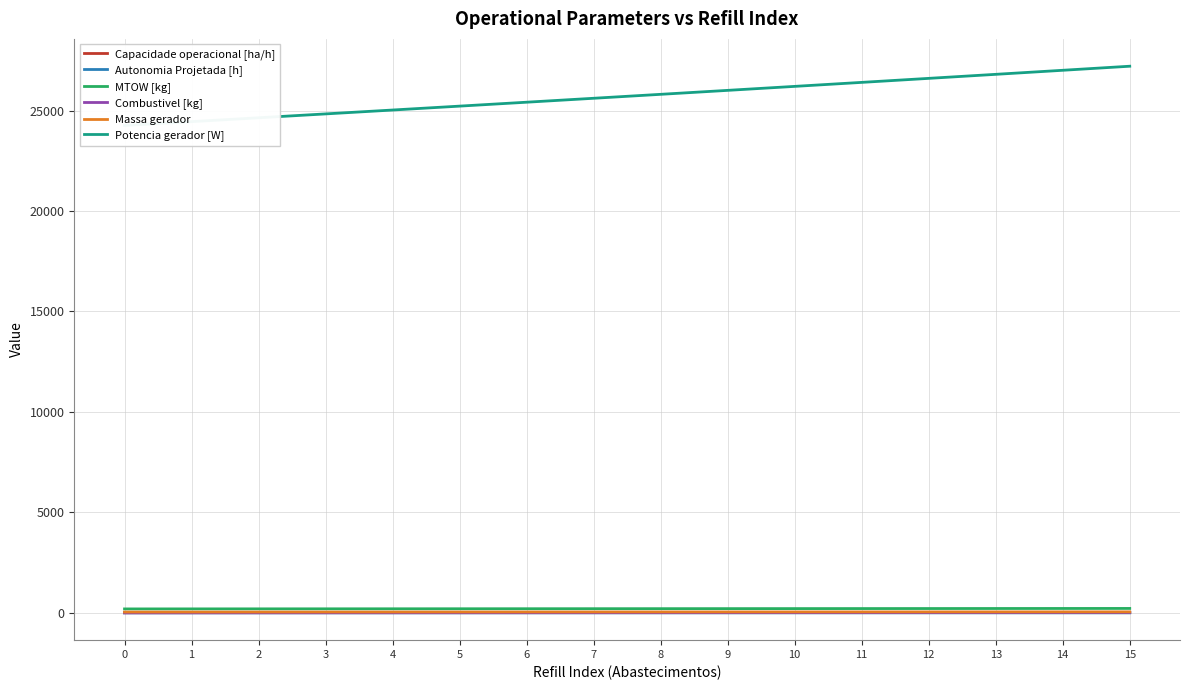

True or false: Autonomia Projetada [h] and Potencia gerador [W] intersect in this chart.

False